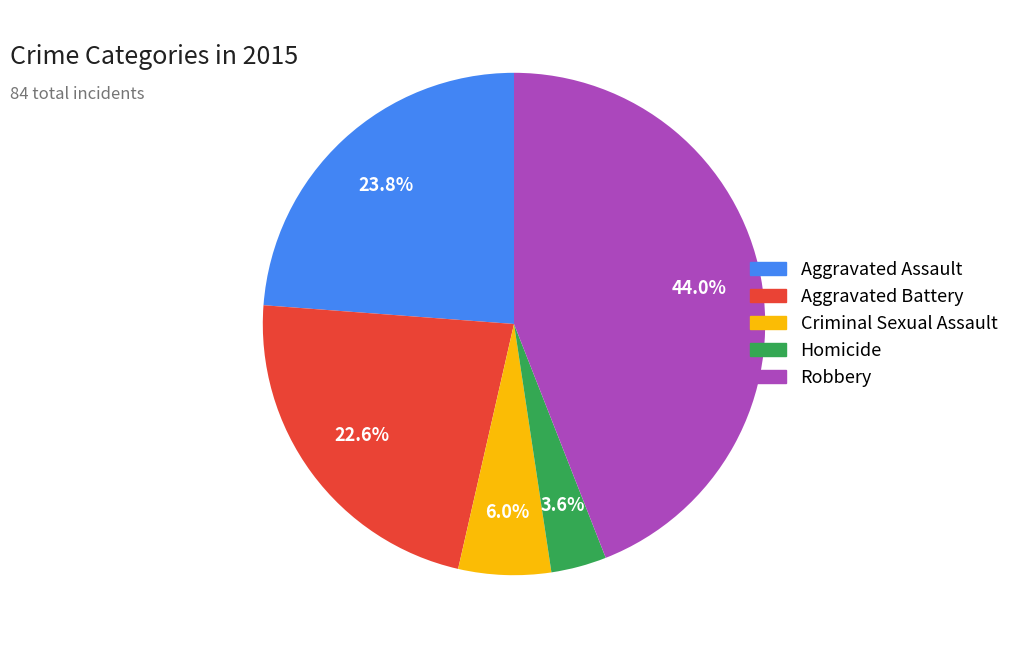

How many segments does this pie chart have?

5